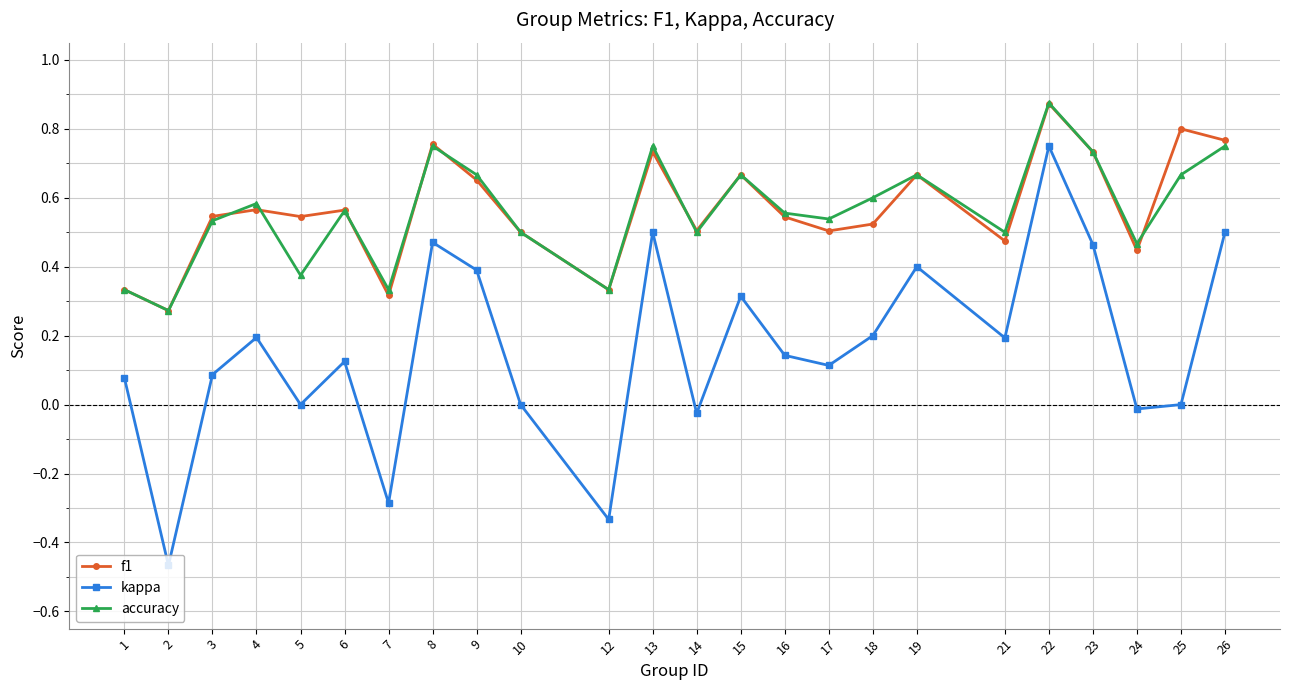

Which label corresponds to the largest value in the chart?

22